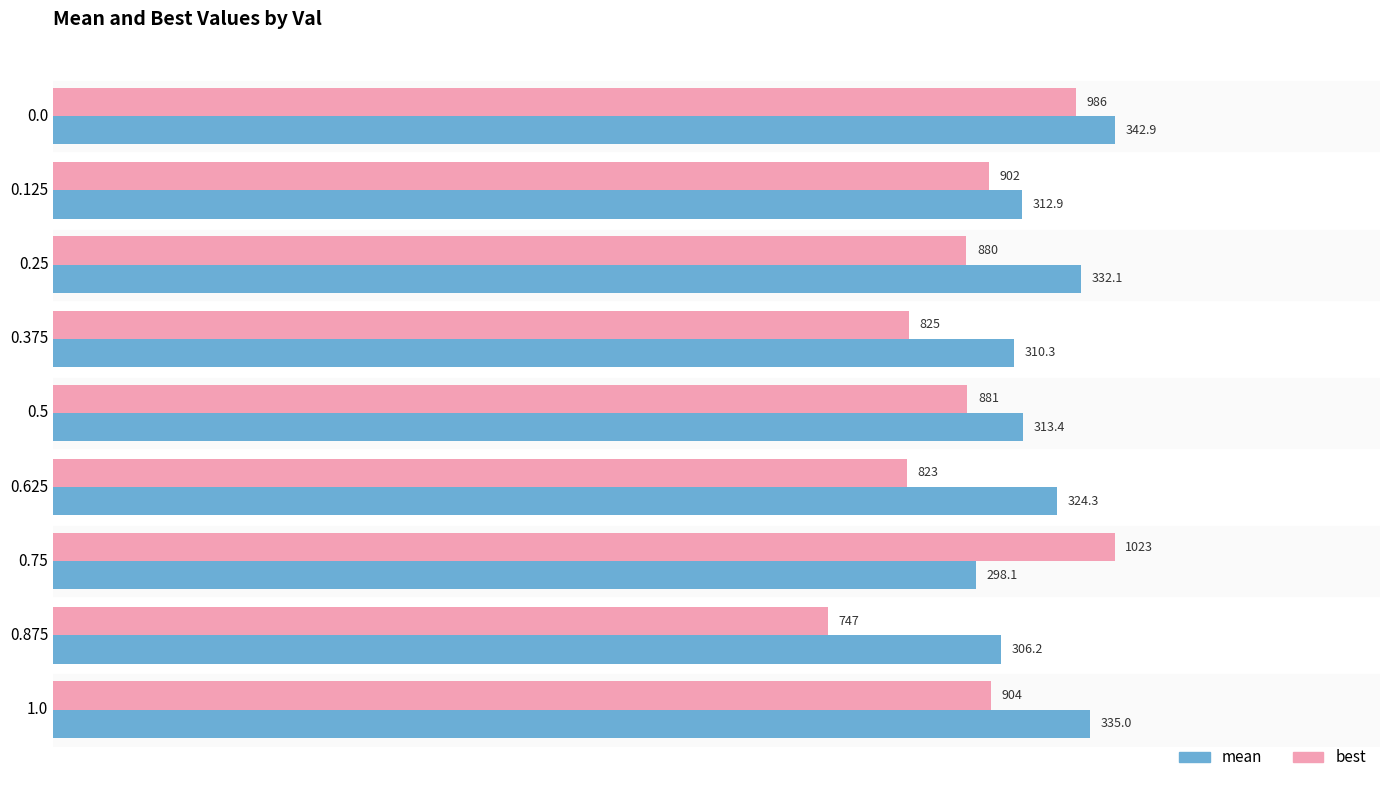

What are all the series names shown in the legend?

mean, best